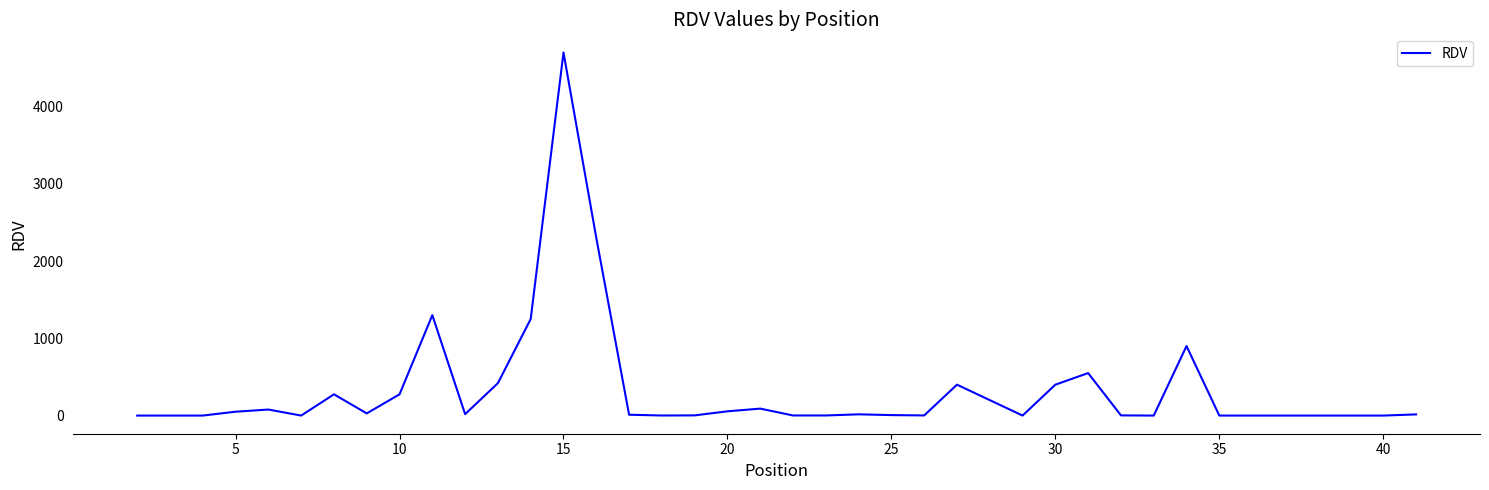

What is the maximum value shown in the chart?

4700.0